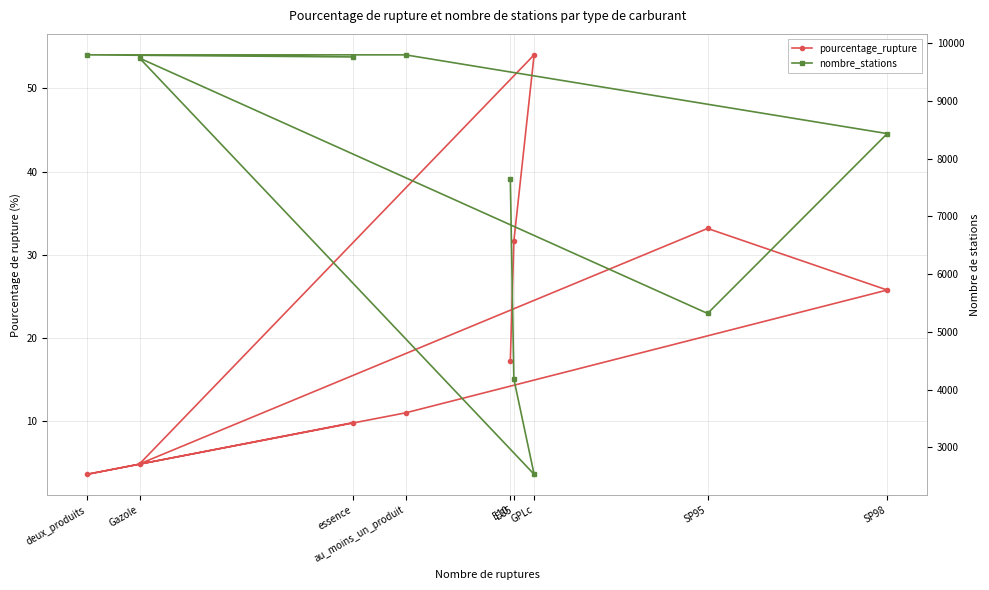

True or false: nombre_stations has more than 1 interior local peaks.

False